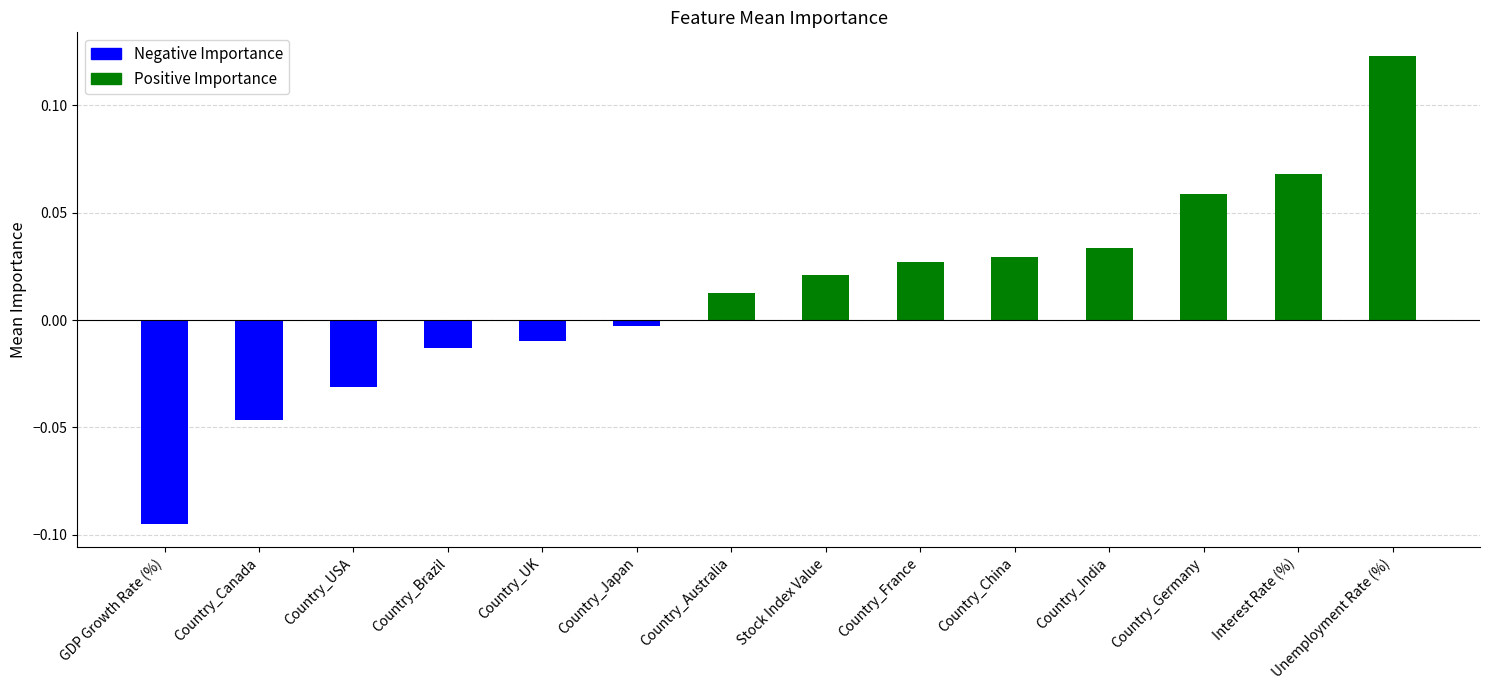

What position from the right is Country_Germany?

3